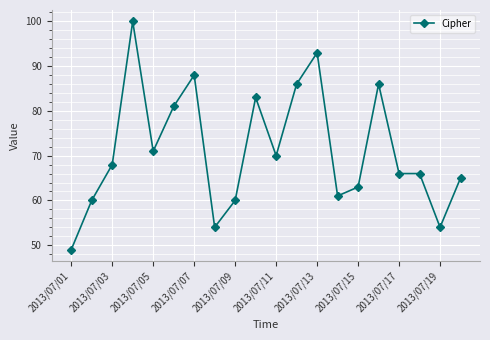

Reading left to right, extract all data points from this chart.

49	60	68	100	71	81	88	54	60	83	70	86	93	61	63	86	66	66	54	65